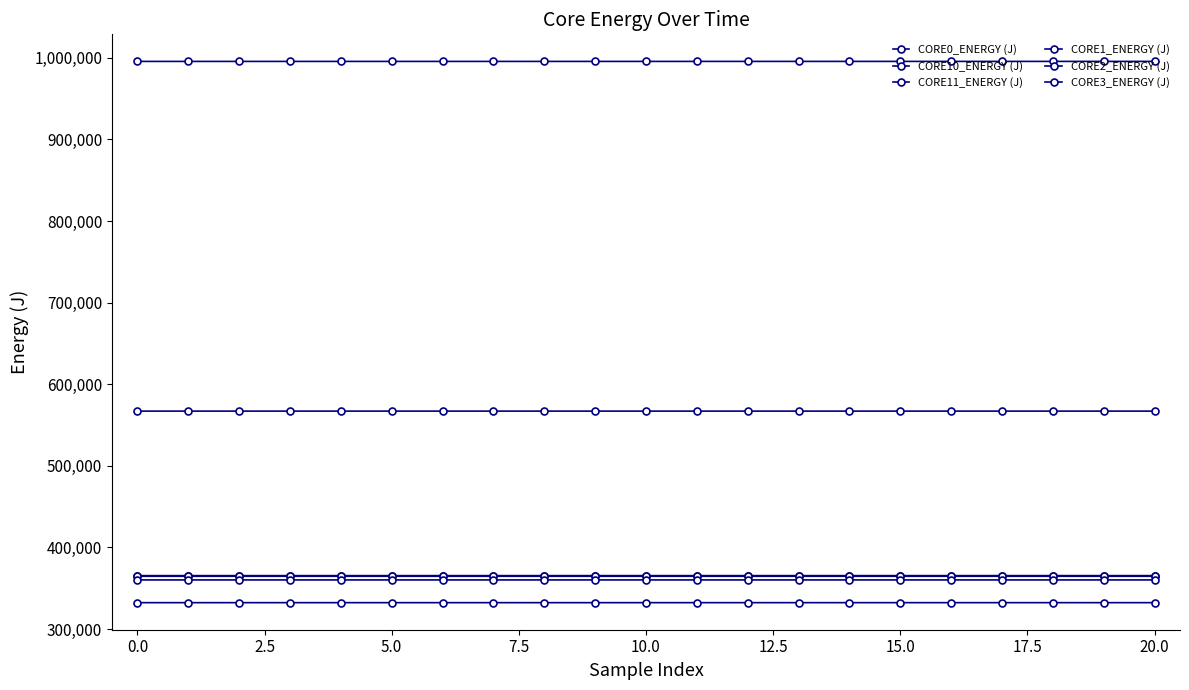

Reading left to right, what are all the values shown in this chart?

CORE0_ENERGY (J): 995602.8	995602.8	995603.0	995603.9	995604.9	995605.9	995606.8	995607.8	995608.8	995609.8	995610.8	995611.7	995612.7	995613.7	995614.7	995615.7	995616.6	995617.6	995618.6	995619.6	995620.5
CORE10_ENERGY (J): 332413.2	332413.2	332413.4	332413.8	332413.9	332413.9	332413.9	332413.9	332413.9	332414.0	332414.5	332415.8	332416.2	332416.2	332416.3	332416.4	332416.8	332417.1	332417.3	332417.5	332417.5
CORE11_ENERGY (J): 567114.2	567114.2	567114.5	567114.8	567115.0	567115.2	567115.4	567115.5	567115.6	567116.3	567116.7	567116.7	567116.7	567116.9	567117.1	567117.2	567117.5	567117.7	567118.1	567118.4	567118.7
CORE1_ENERGY (J): 364755.2	364755.2	364755.5	364755.7	364755.8	364755.8	364755.9	364755.9	364755.9	364755.9	364755.9	364756.0	364756.0	364756.0	364756.1	364756.2	364756.2	364756.3	364756.3	364756.4	364756.6
CORE2_ENERGY (J): 365538.0	365538.0	365538.5	365538.6	365538.7	365538.7	365538.7	365538.7	365538.7	365538.9	365539.0	365539.0	365539.0	365539.0	365539.0	365539.0	365539.1	365539.1	365539.1	365539.2	365539.2
CORE3_ENERGY (J): 360266.7	360266.7	360267.1	360267.3	360267.3	360267.3	360267.3	360267.4	360267.4	360267.4	360267.5	360267.5	360267.5	360267.5	360267.5	360267.5	360267.9	360267.9	360268.2	360268.3	360268.3